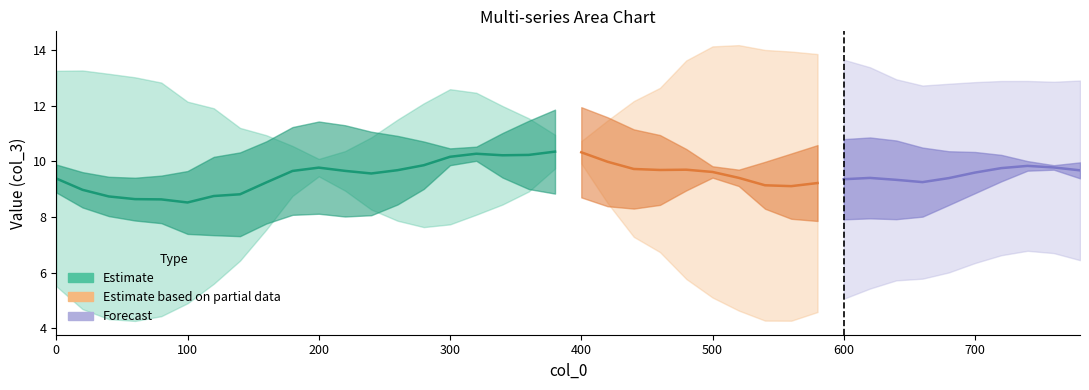

Which category has the lowest value across all series?

20